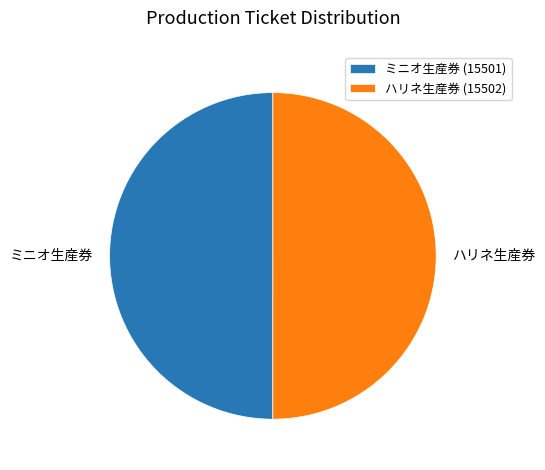

The ミニオ生産券 slice represents 59% of the pie. True or false?

False